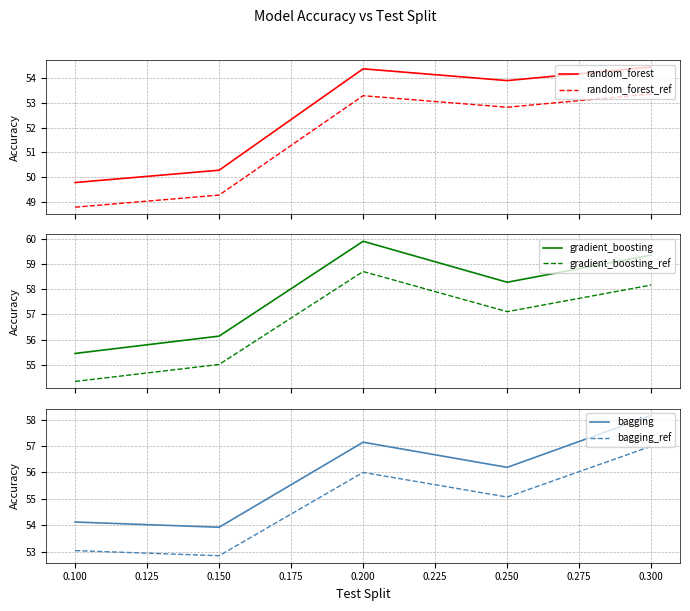

True or false: random_forest and random_forest_ref intersect in this chart.

False